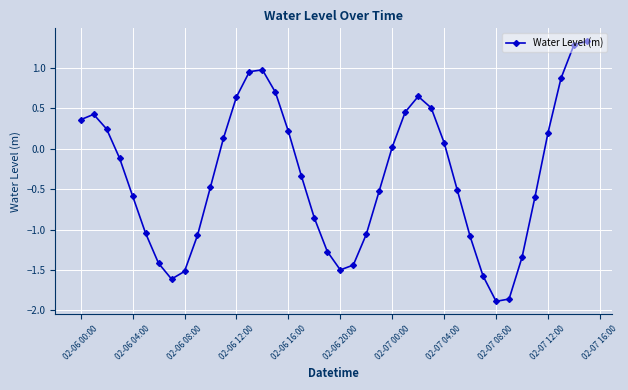

What is the greatest value displayed?

1.3